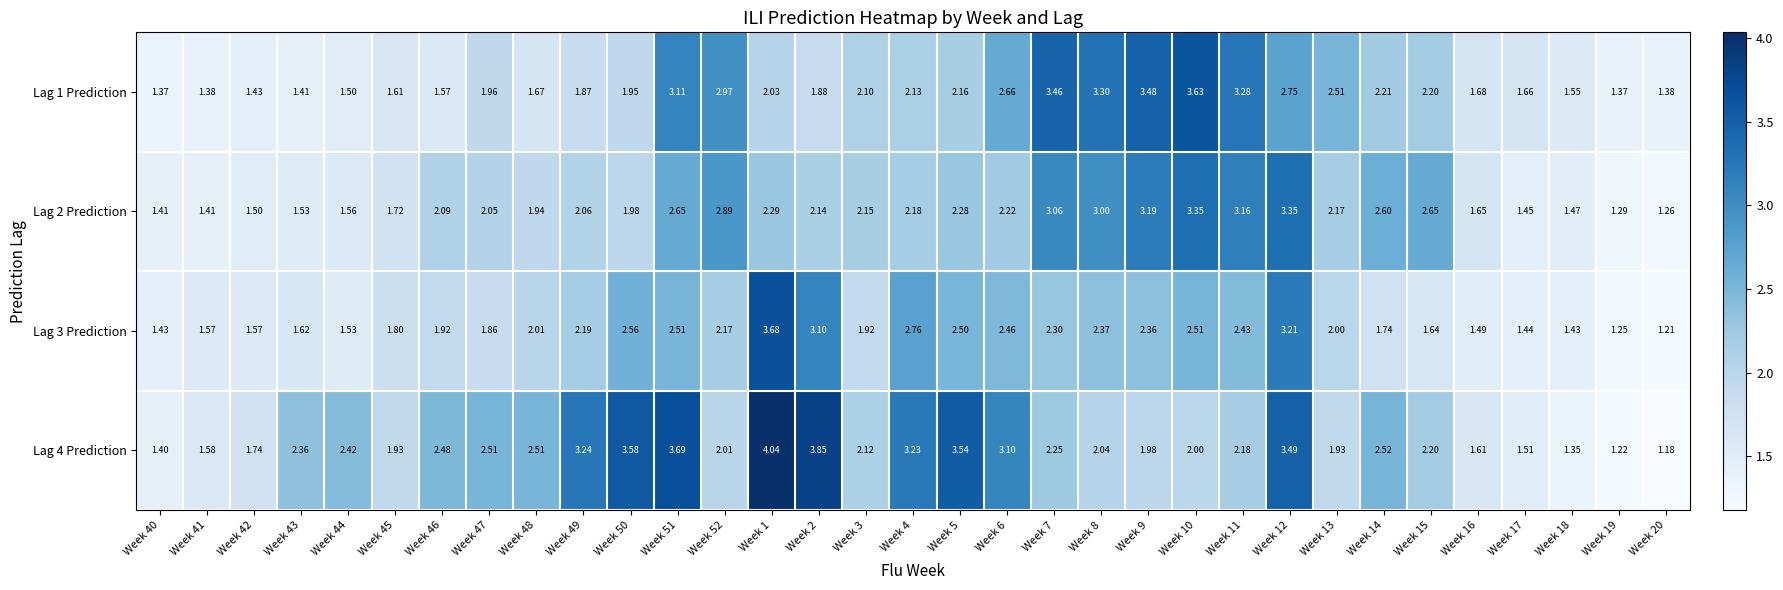

Which series has the largest range (max minus min)?

Lag 4 Prediction